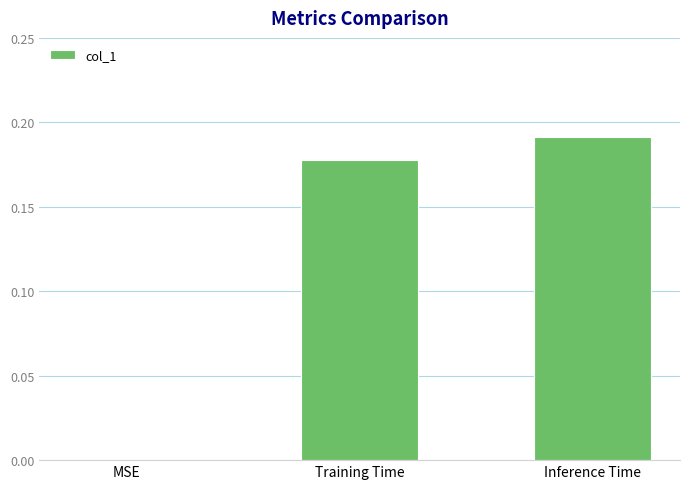

How many values are above zero?

2